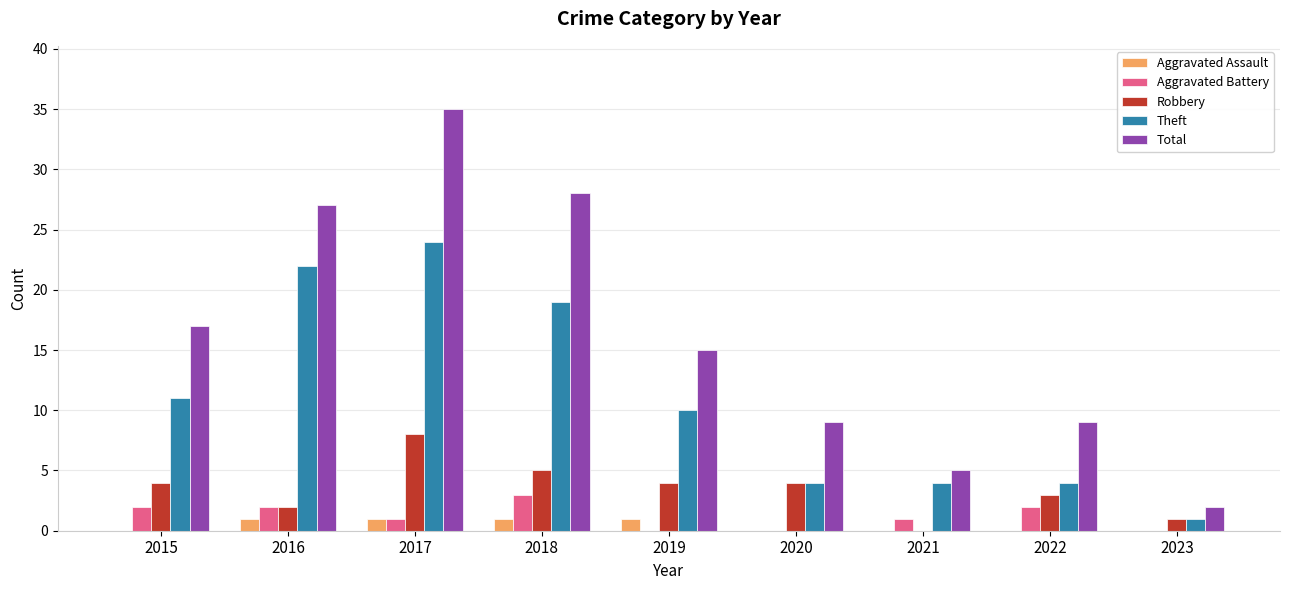

Reading left to right, extract all data points from this chart.

Aggravated Assault: 0	1	1	1	1	0	0	0	0
Aggravated Battery: 2	2	1	3	0	0	1	2	0
Robbery: 4	2	8	5	4	4	0	3	1
Theft: 11	22	24	19	10	4	4	4	1
Total: 17	27	35	28	15	9	5	9	2